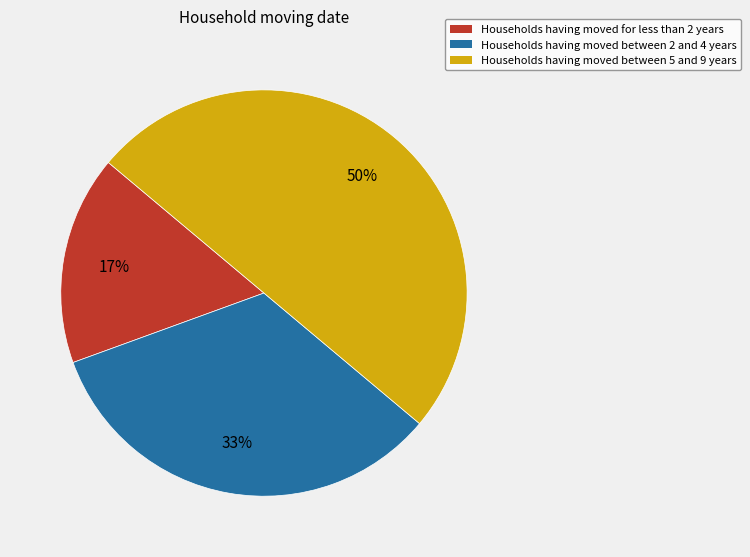

To the nearest percent, what is the average slice percentage?

33%